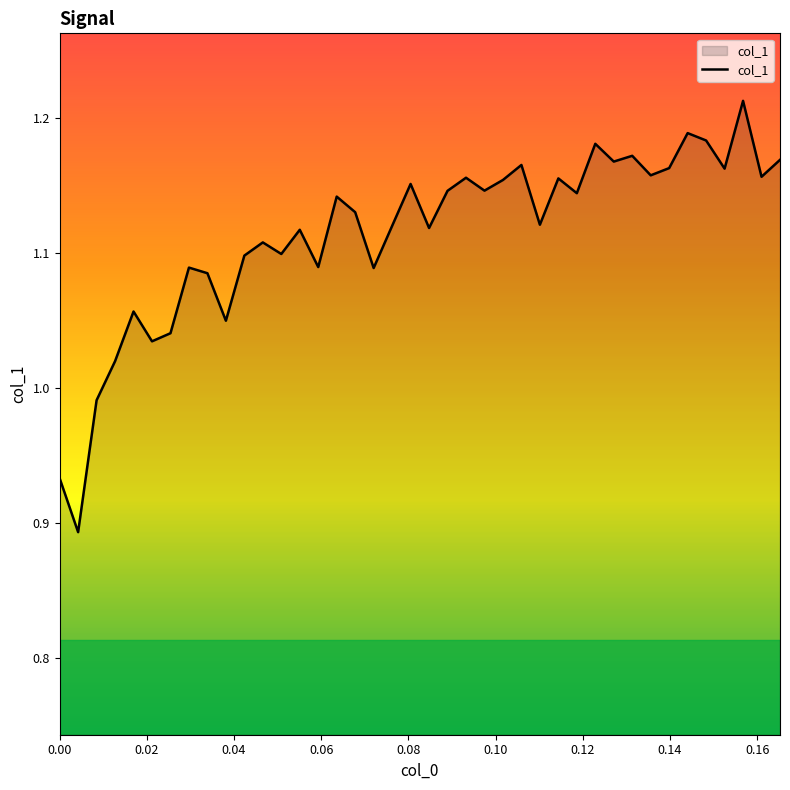

How many interior local peaks (higher than both neighbors) does the data have?

13